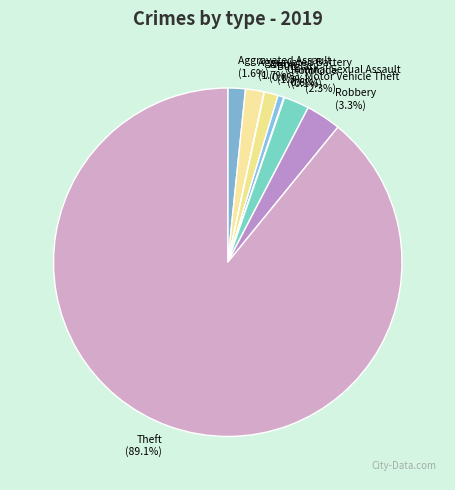

Is it true that Motor Vehicle Theft is 16% of the pie?

False